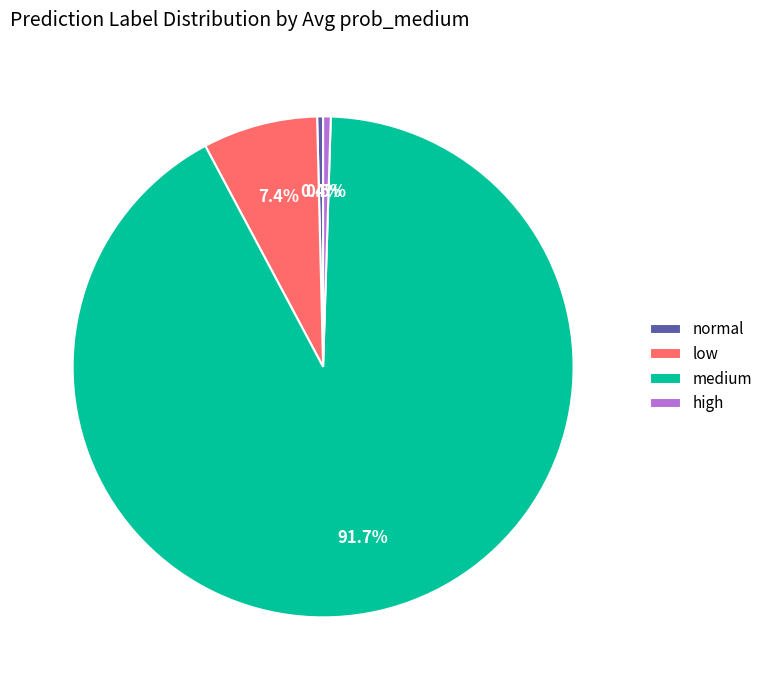

What is the total percentage of low and high?

7.8%